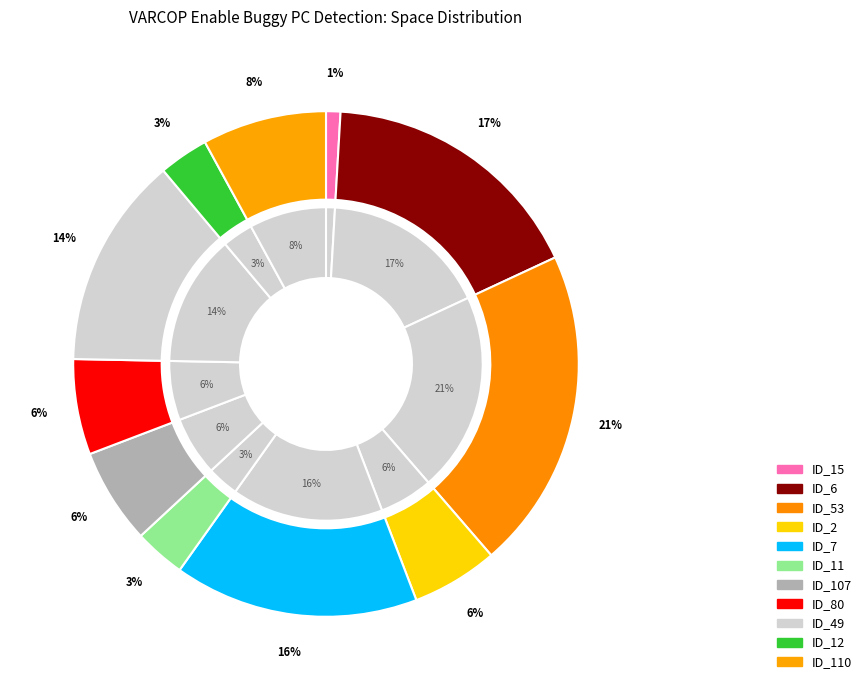

Is there any slice that represents more than half of the pie?

No